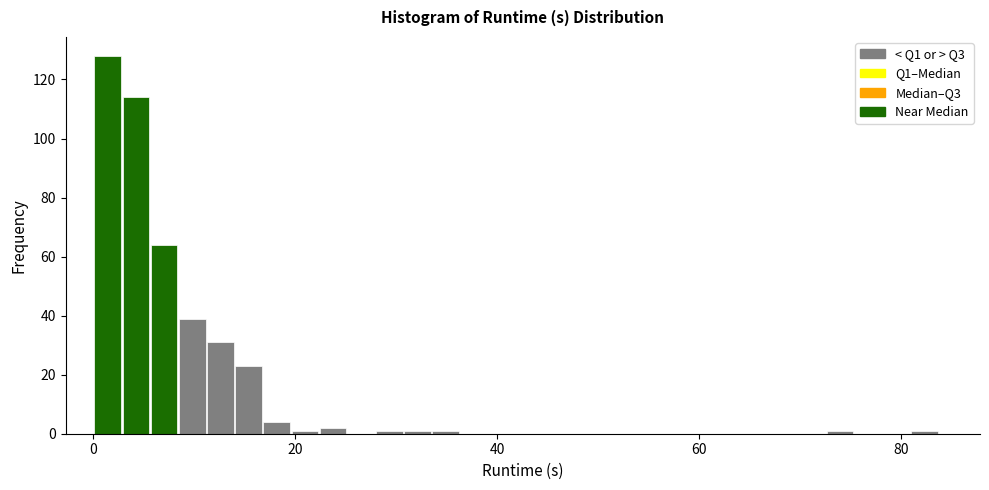

Around what value on the x-axis is the tallest bar? Give the approximate position of its centre, as read against the axis.

2